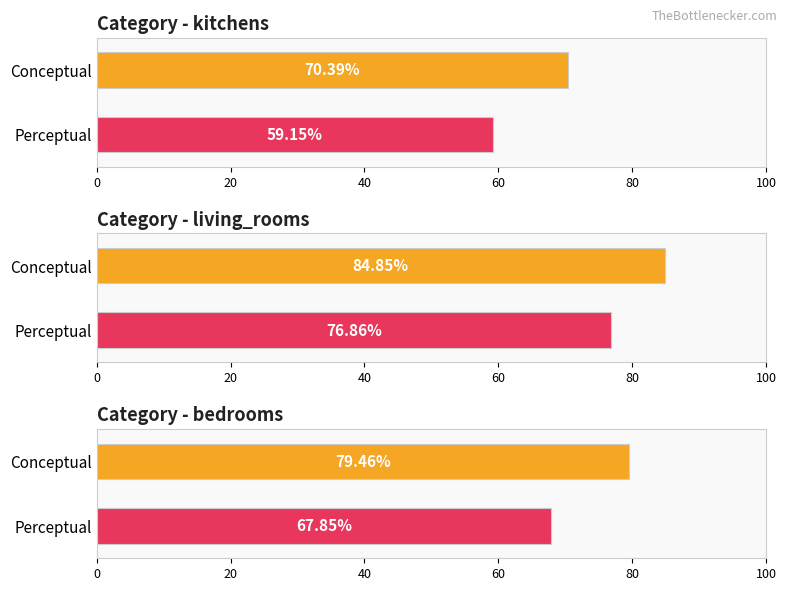

How many bars are there in each group?

2